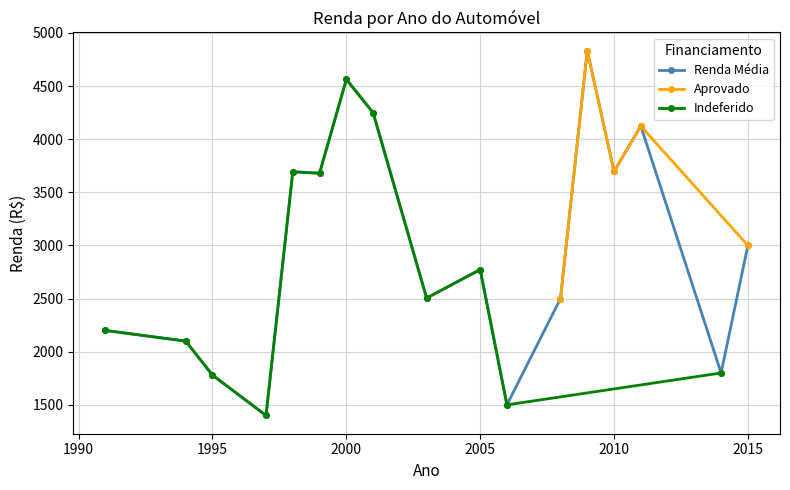

The value at 1994 is 3144. True or false?

False